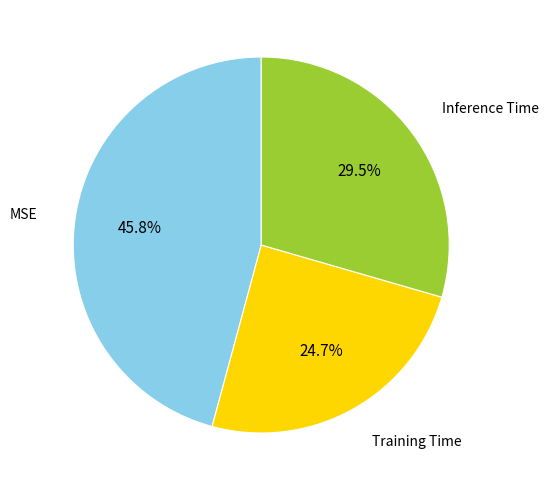

Is Training Time the majority of the pie?

No